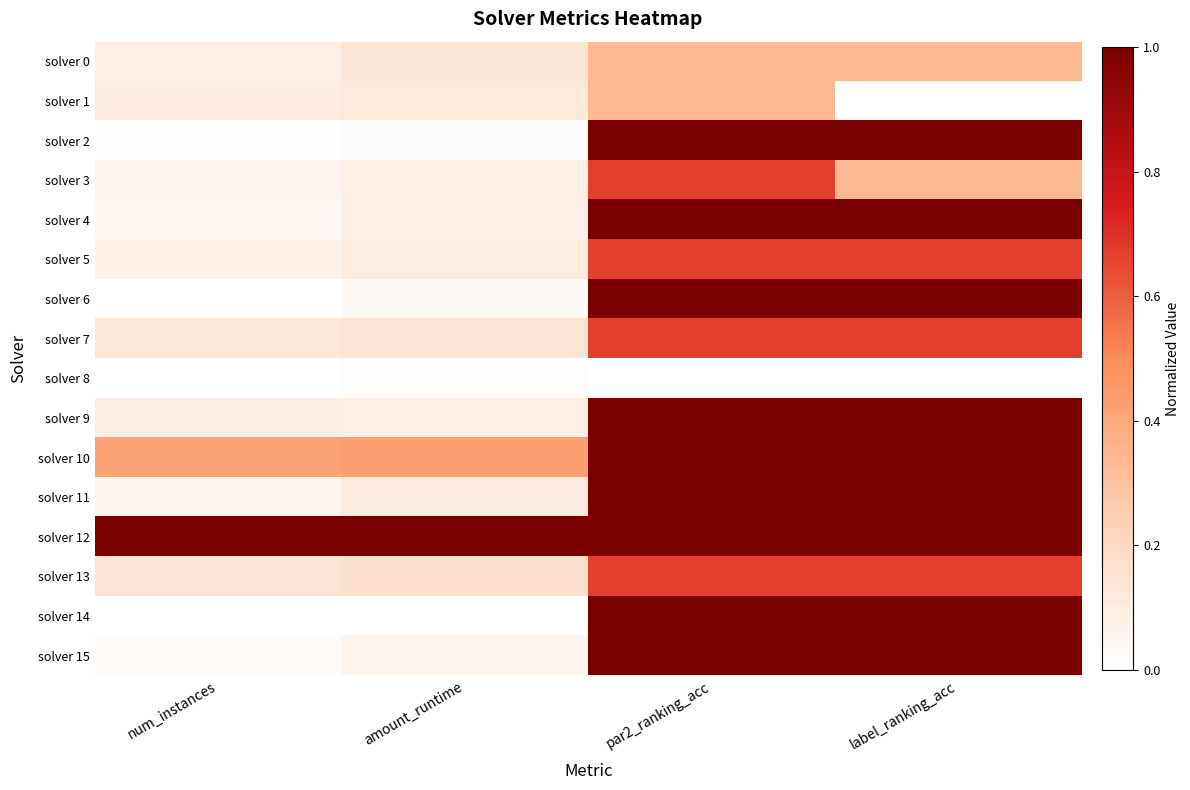

Between amount_runtime and par2_ranking_acc, which is larger?

par2_ranking_acc